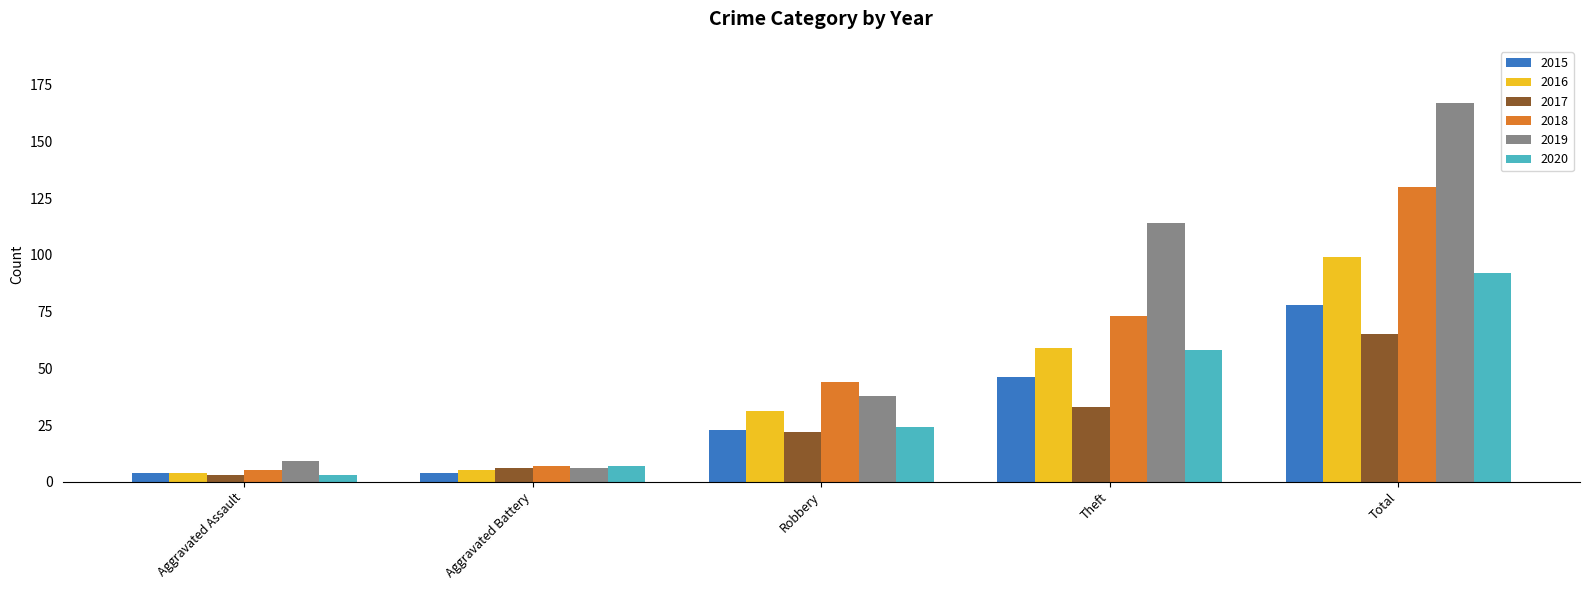

What is the label of the 2nd bar from the right?

Theft